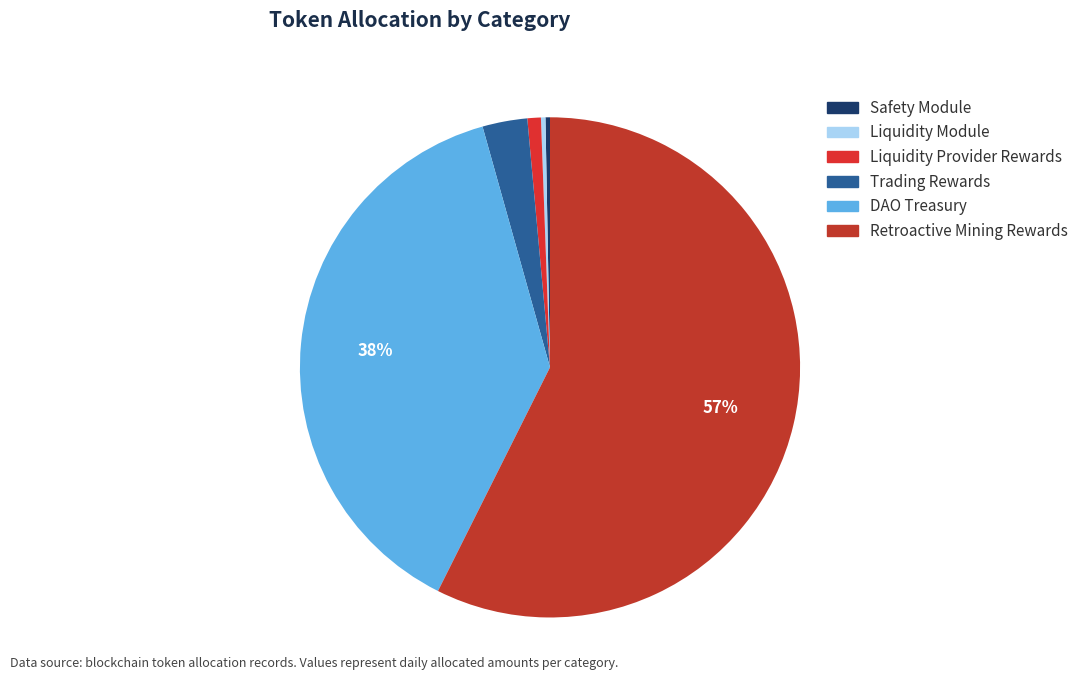

How many segments does this pie chart have?

6